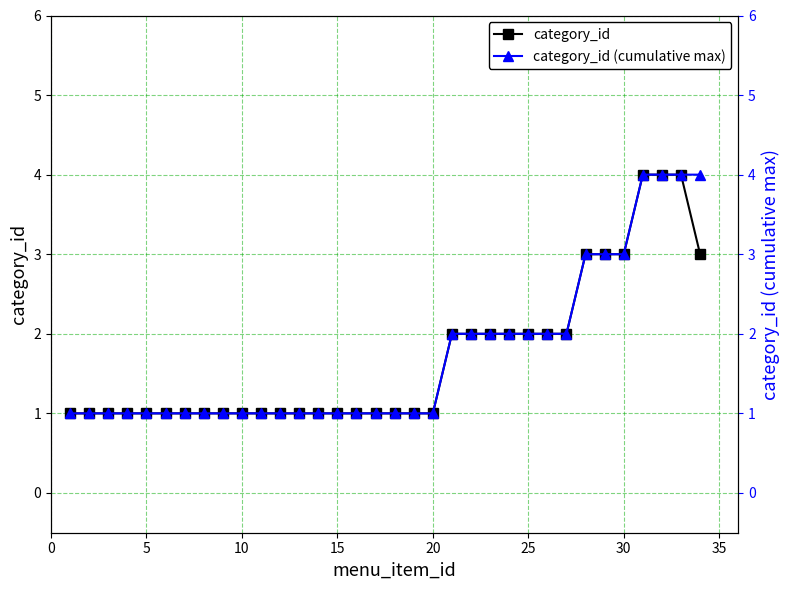

What is the smallest value displayed?

1